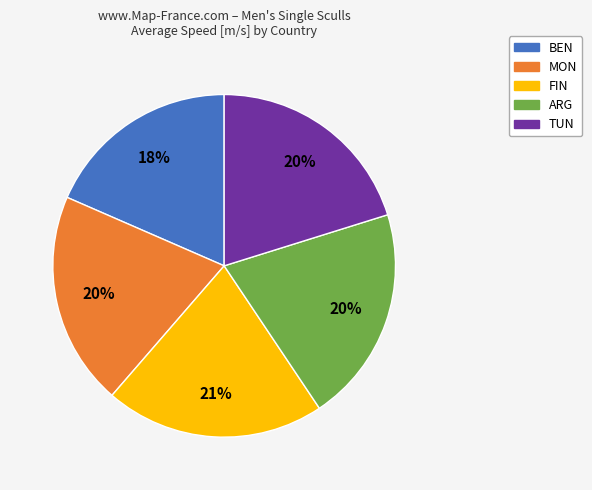

How many slices are in this pie chart?

5